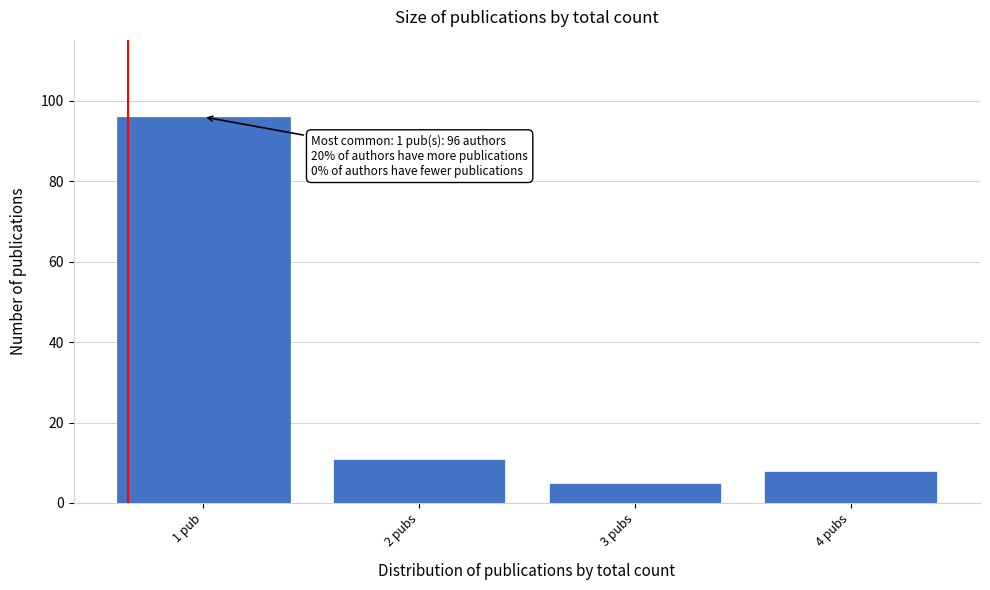

Reading left to right, transcribe all the data shown in this chart.

96	11	5	8